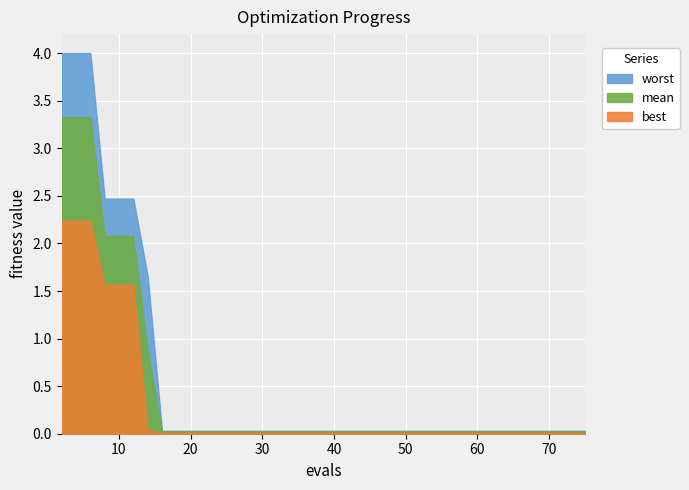

True or false: best and mean cross at least once.

False